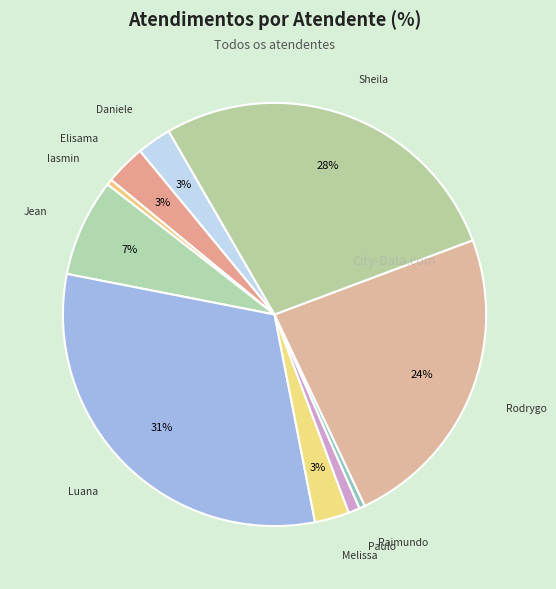

How many segments does this pie chart have?

10